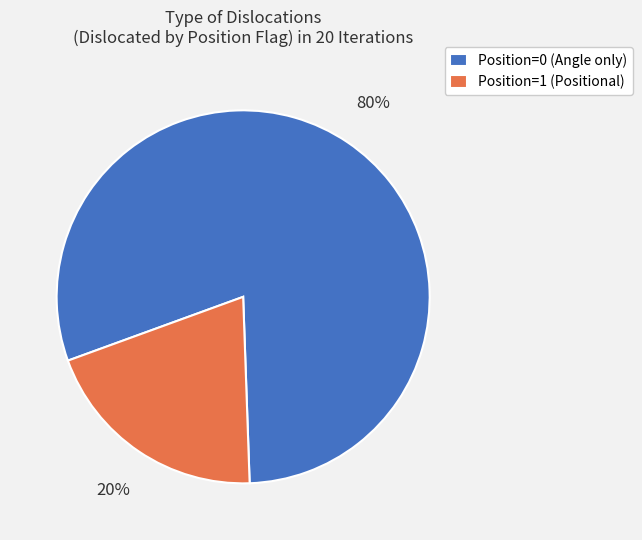

To the nearest percent, what is the difference between the Position=0 (Angle only) and Position=1 (Positional) slice percentages?

60%